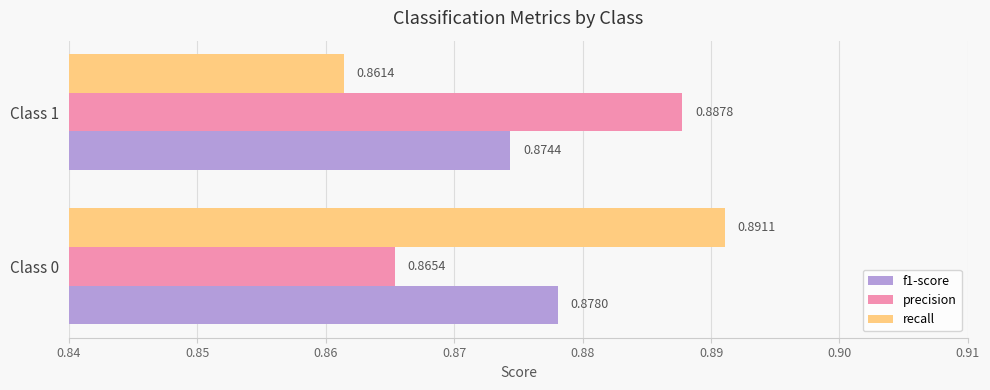

What are all the series names shown in the legend?

f1-score, precision, recall